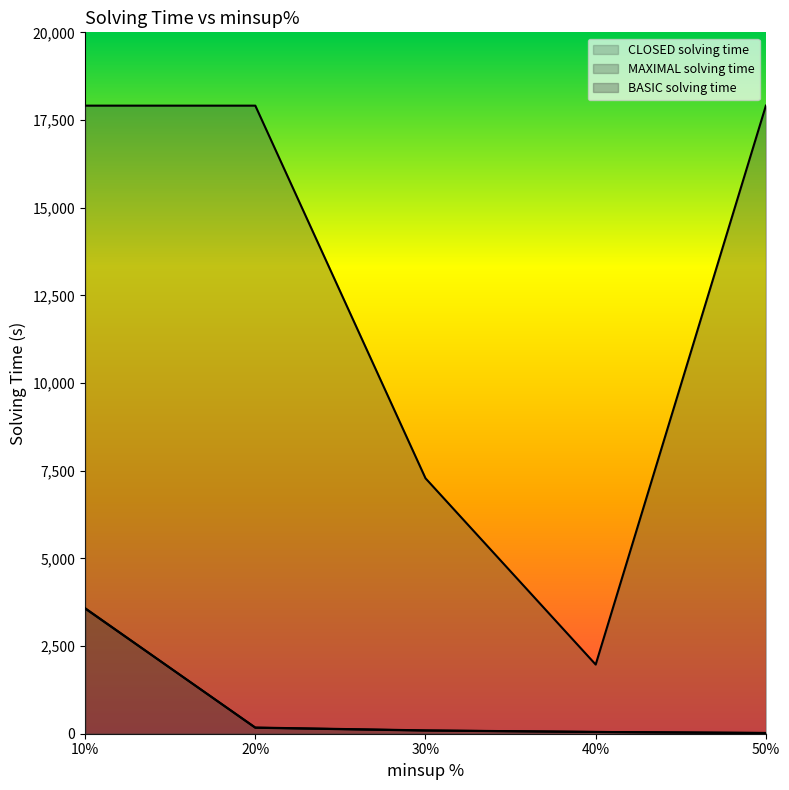

List the series in order of their peak value, lowest first.

CLOSED solving time, MAXIMAL solving time, BASIC solving time